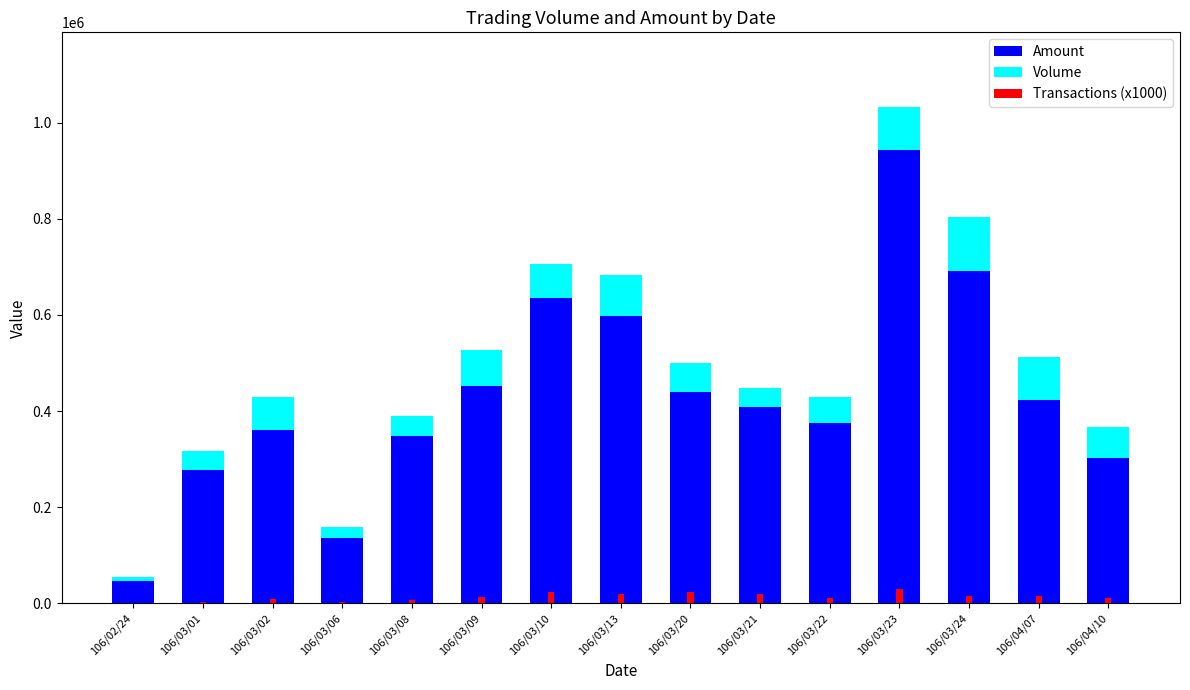

What is the sum of the Transactions (x1000) values at 106/03/08 and 106/03/22?

19000